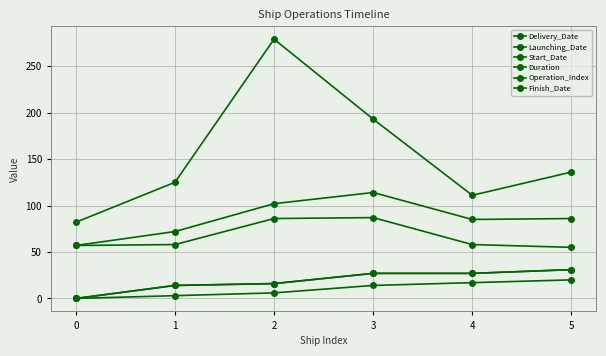

Does the chart have visible grid lines?

Yes